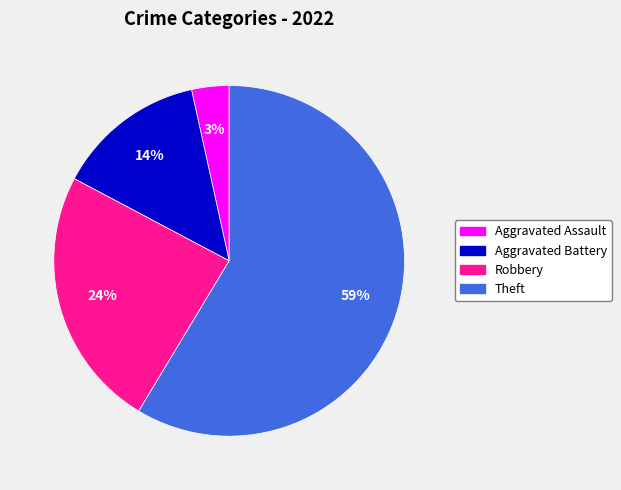

Is it true that Theft is 59% of the pie?

True